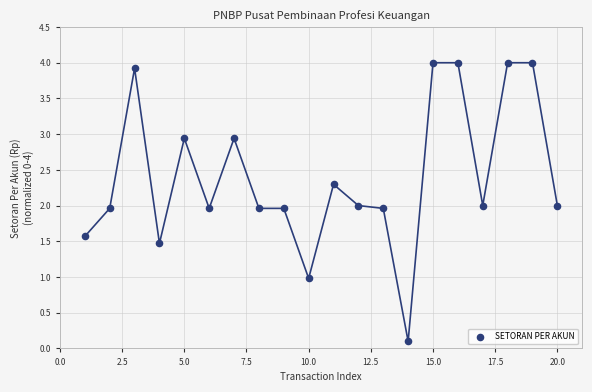

What is the range of X values (max minus min)?

19.0